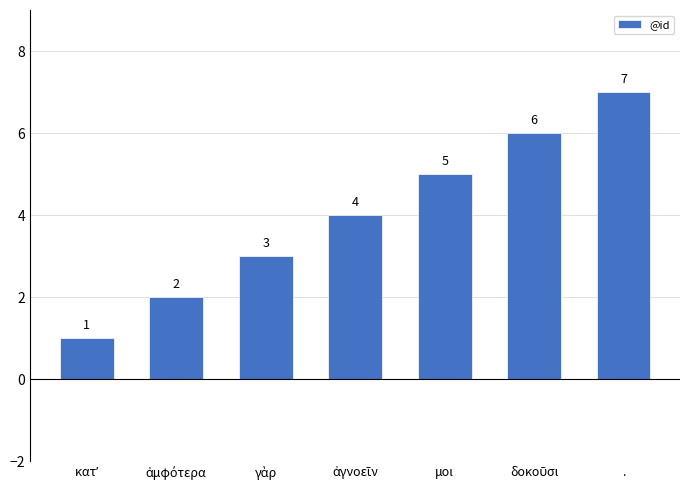

How many distinct data groups are displayed?

1